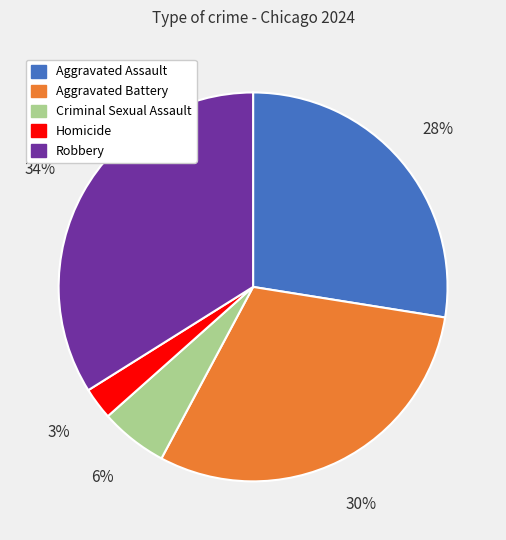

Which slice is the largest?

Robbery